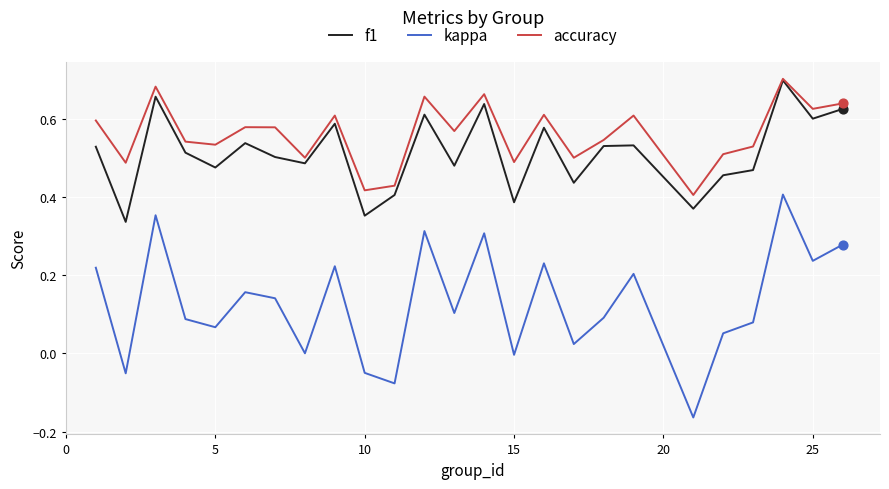

Which series has the largest total across all categories?

accuracy